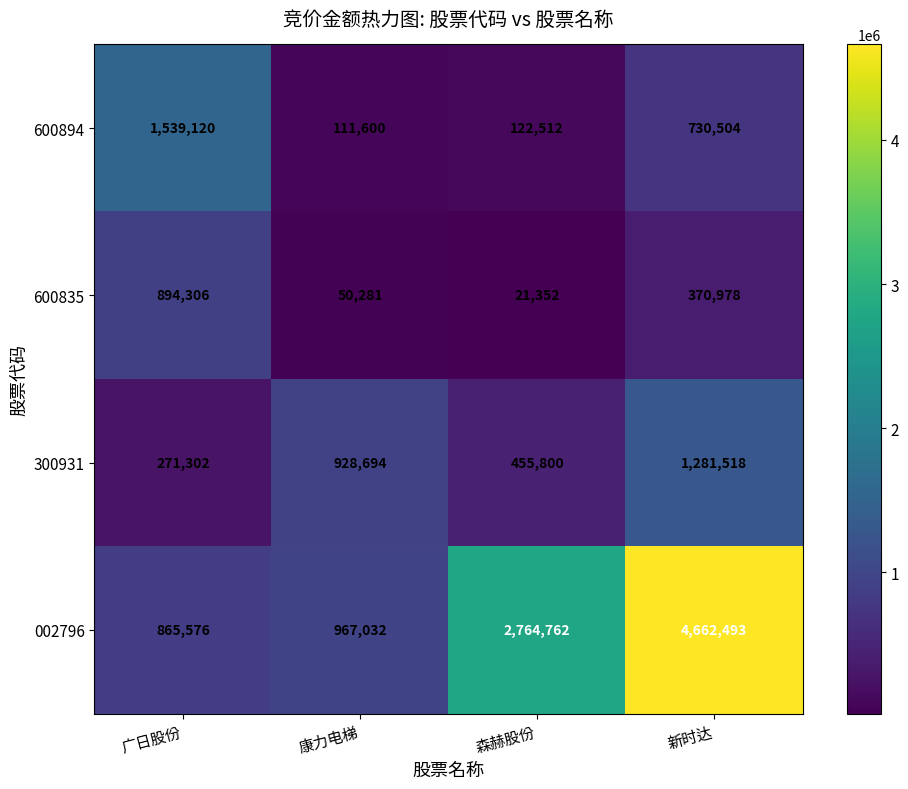

What is the sum of all 600894 values?

2503736